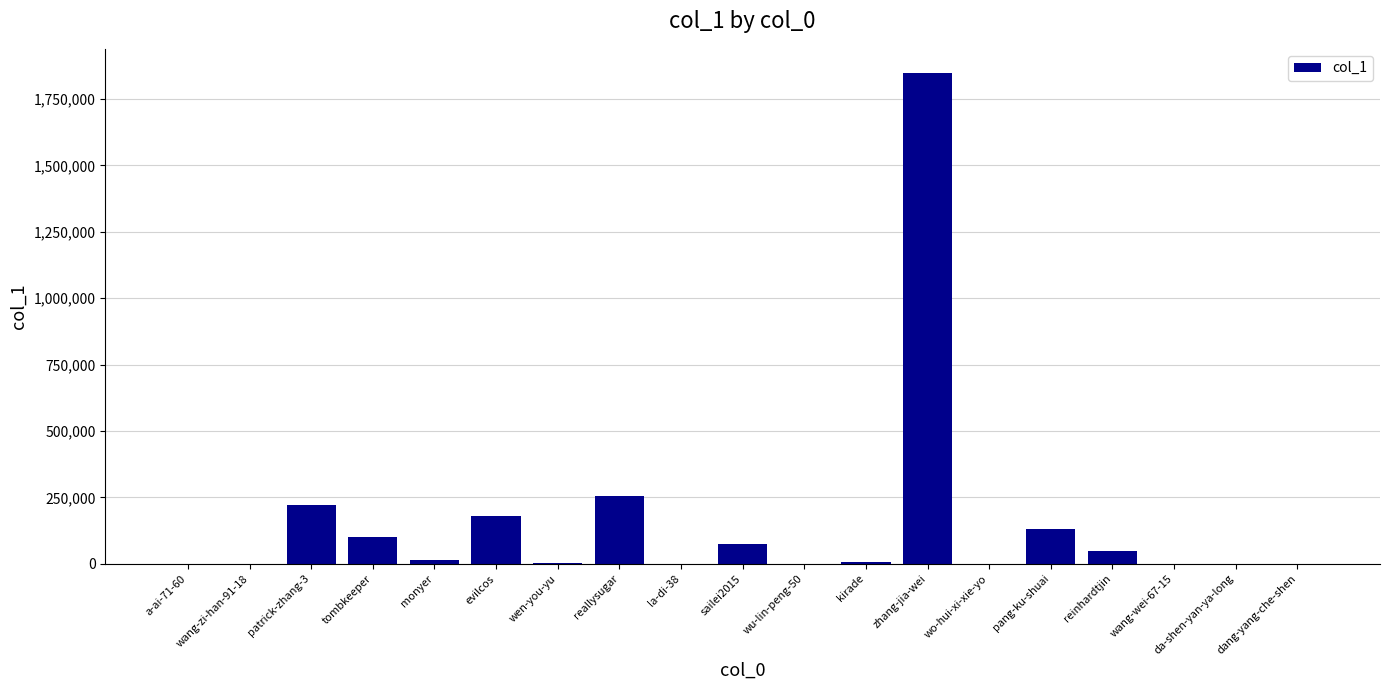

Is it true that the value at evilcos is 115255?

False